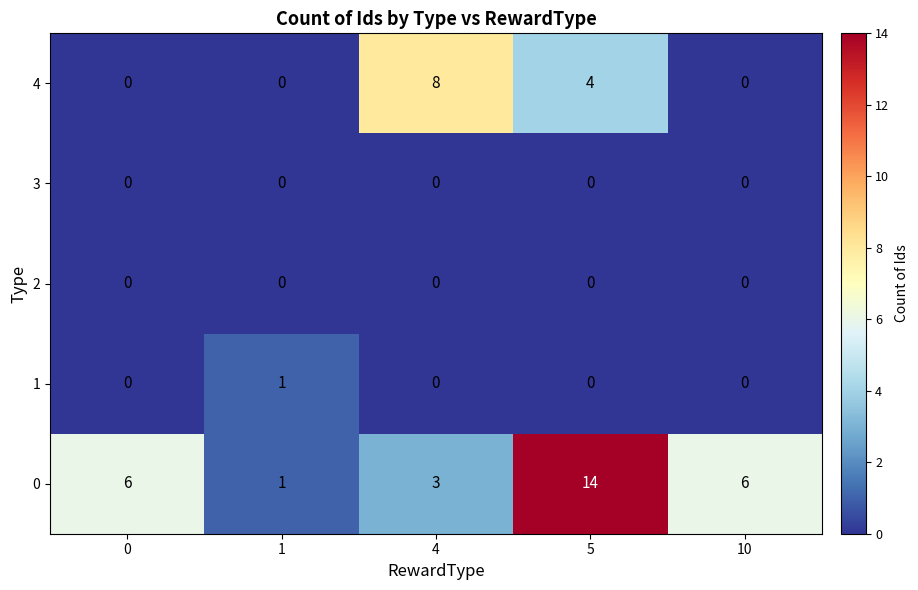

How many positive values does the 4 series have?

2